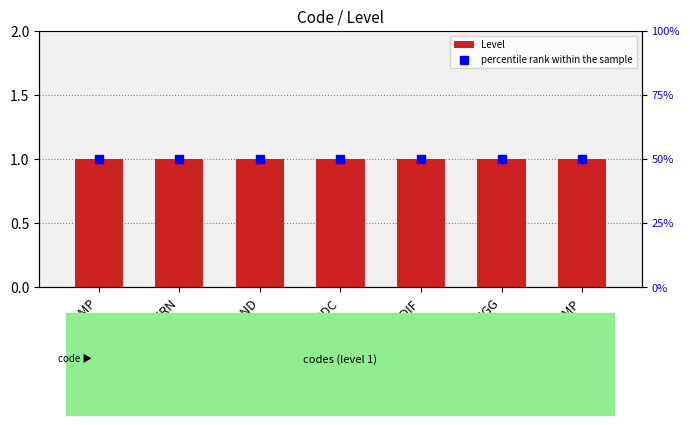

Which series has the largest total across all categories?

percentile rank within the sample